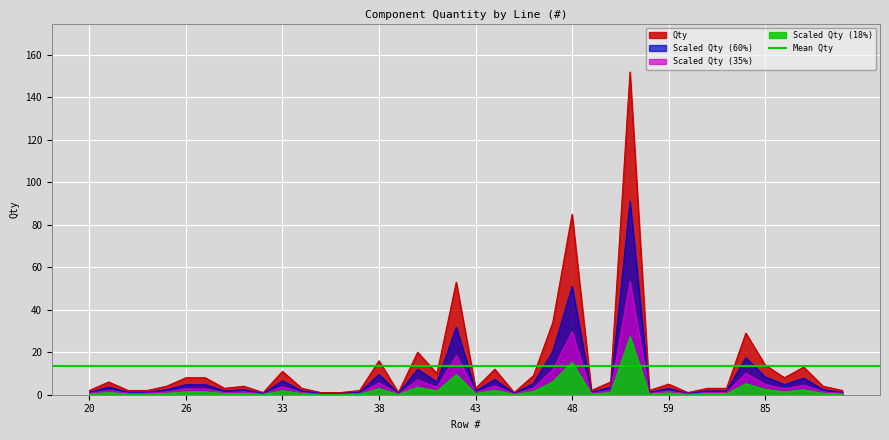

What is the change in value from 20 to 48?

+83